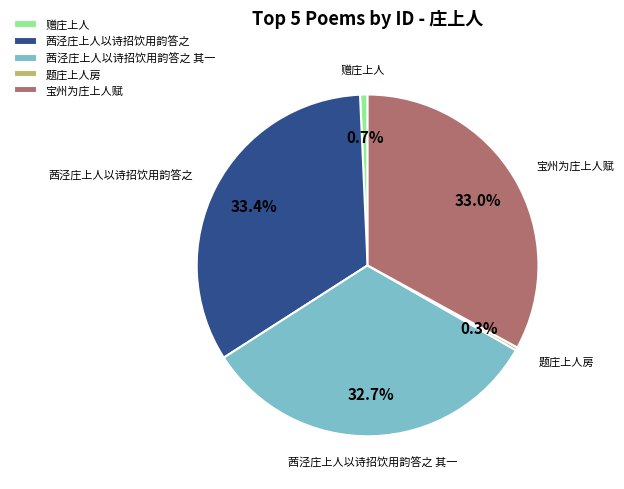

Is the sum of 题庄上人房 and 赠庄上人 greater than half?

No